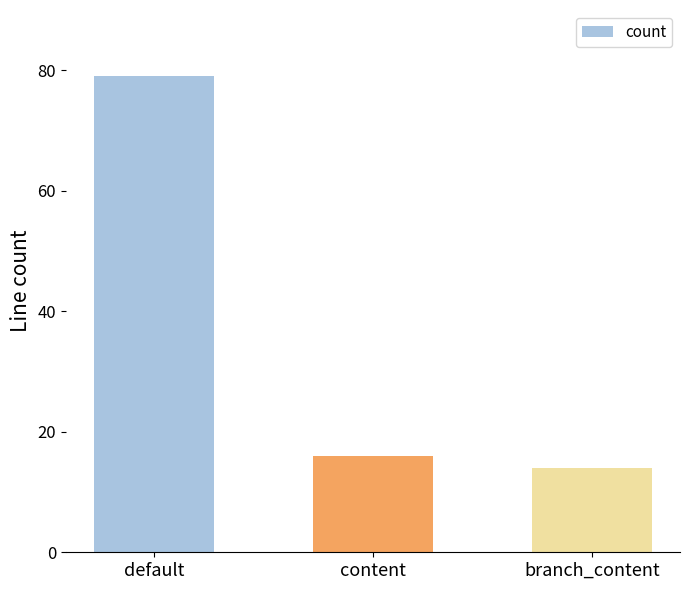

Rank the categories by value from highest to lowest.

default, content, branch_content